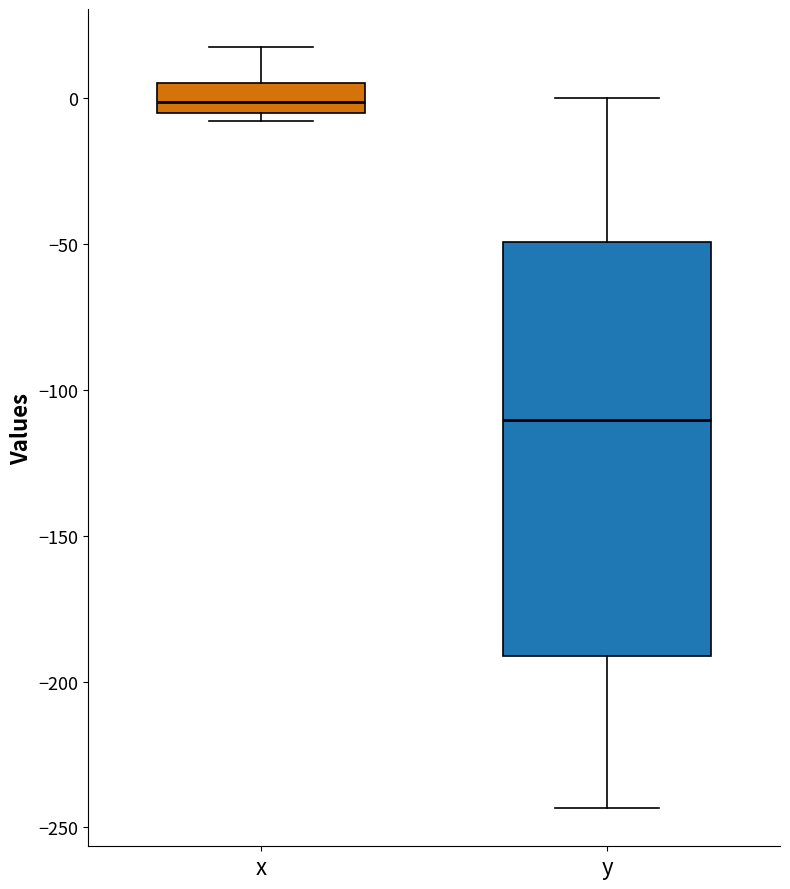

Comparing the boxes themselves (not the whiskers), which one is the tallest?

y